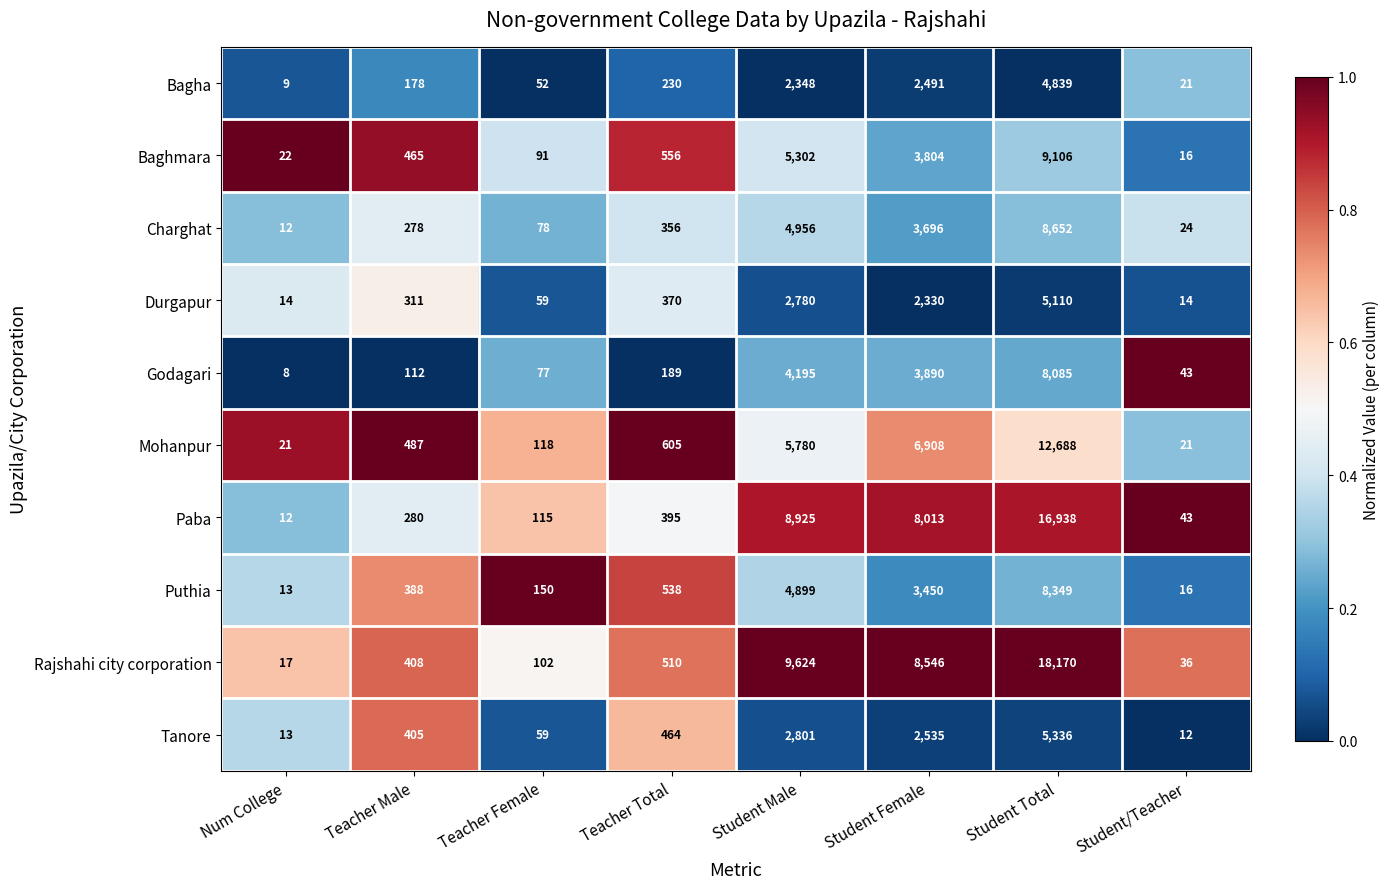

What is the sum of the Rajshahi city corporation values at Teacher Female and Num College?

119